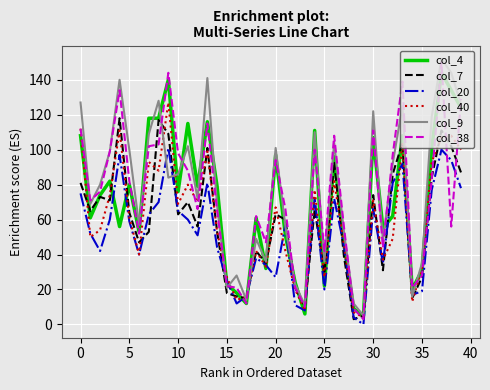

What is the greatest value displayed?

152